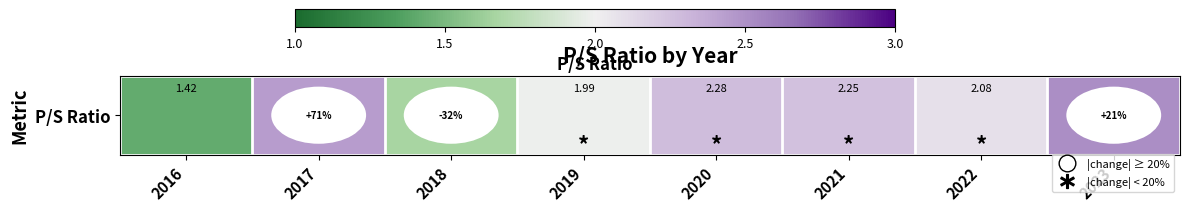

At which label is the value closest to 1?

2016